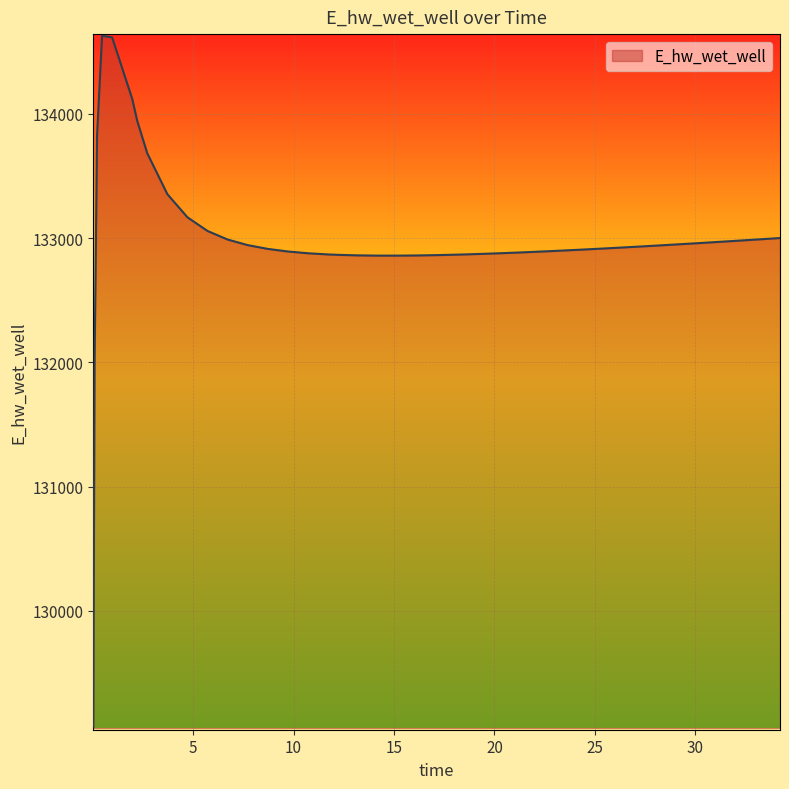

What is the minimum value shown in the chart?

129070.3